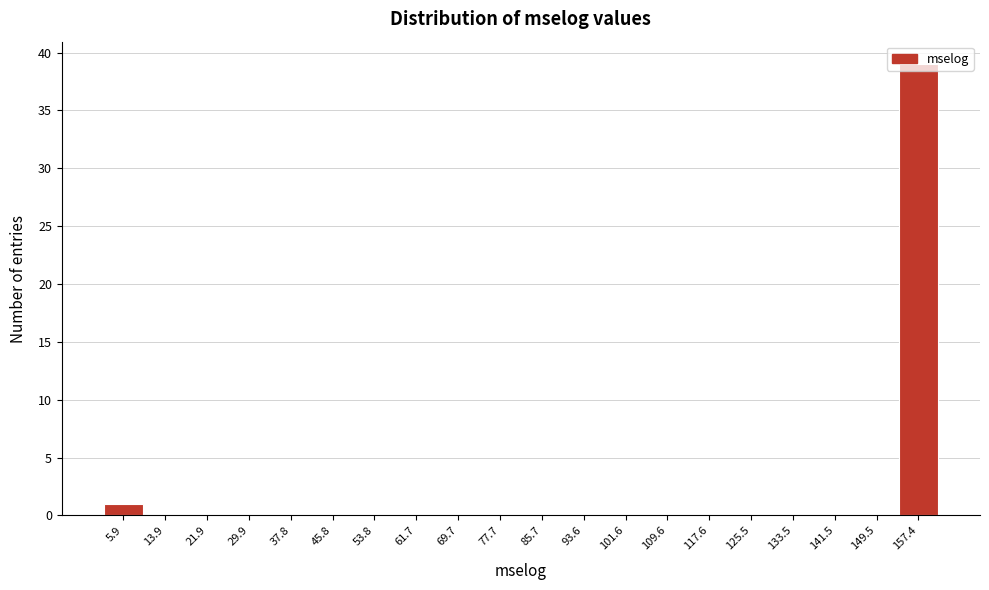

What is the sum of all values?

40